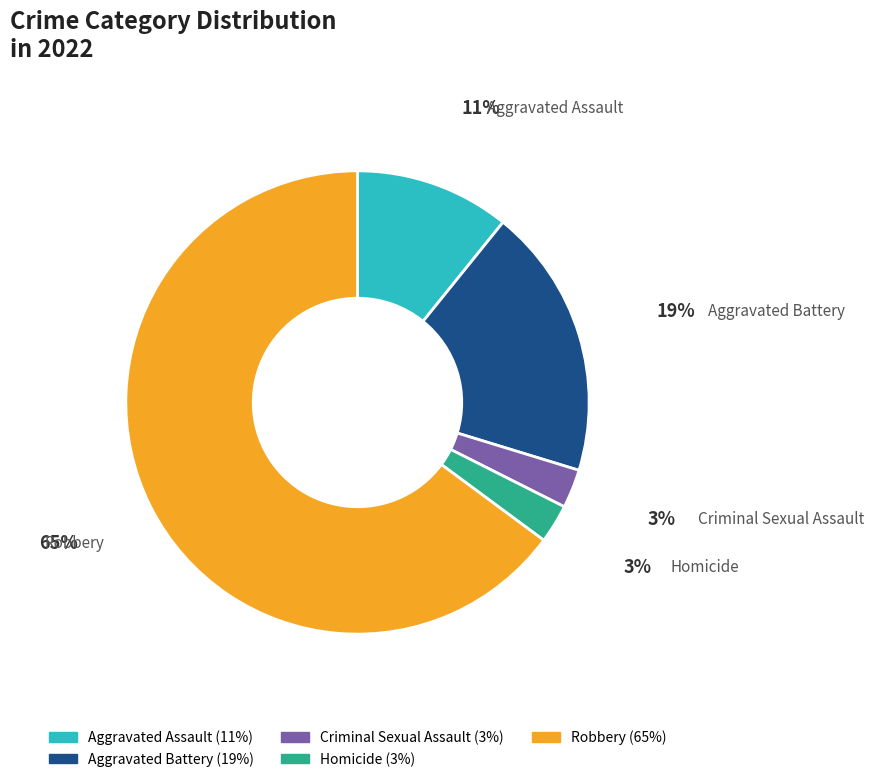

Do Aggravated Assault and Robbery together represent more than half of the pie?

Yes